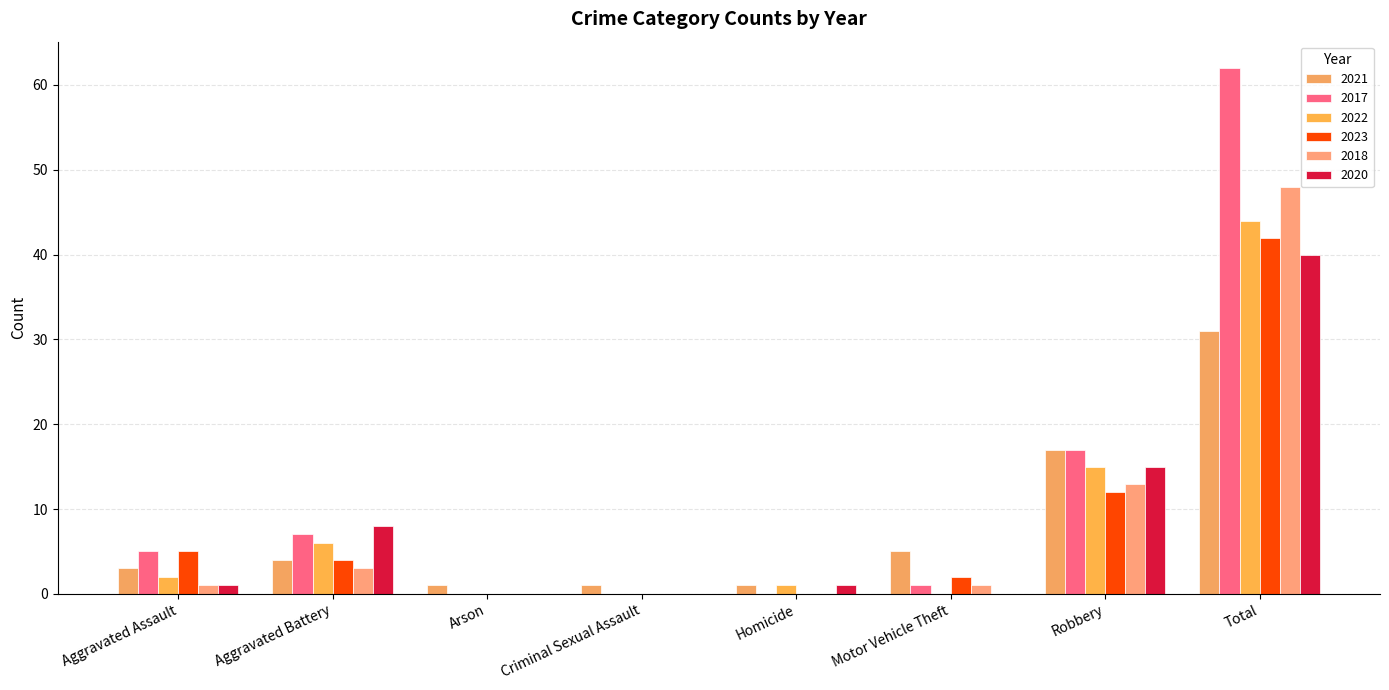

How many groups of bars are there?

8